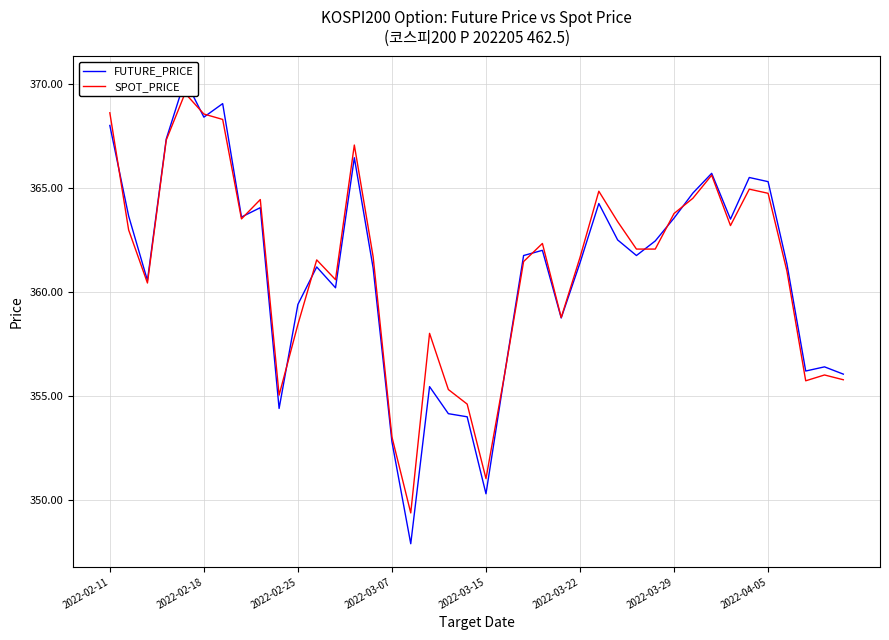

What is the sum of all SPOT_PRICE values?

14447.3